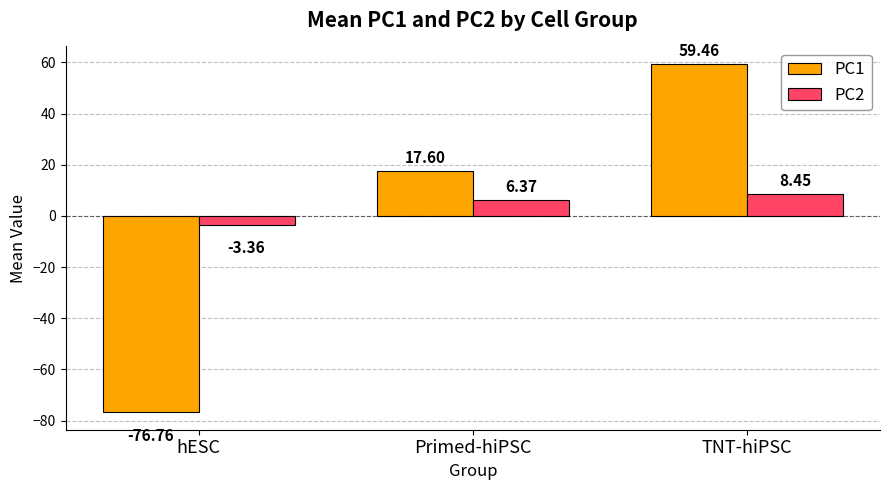

Rank the series by their average value, from highest to lowest.

PC2, PC1